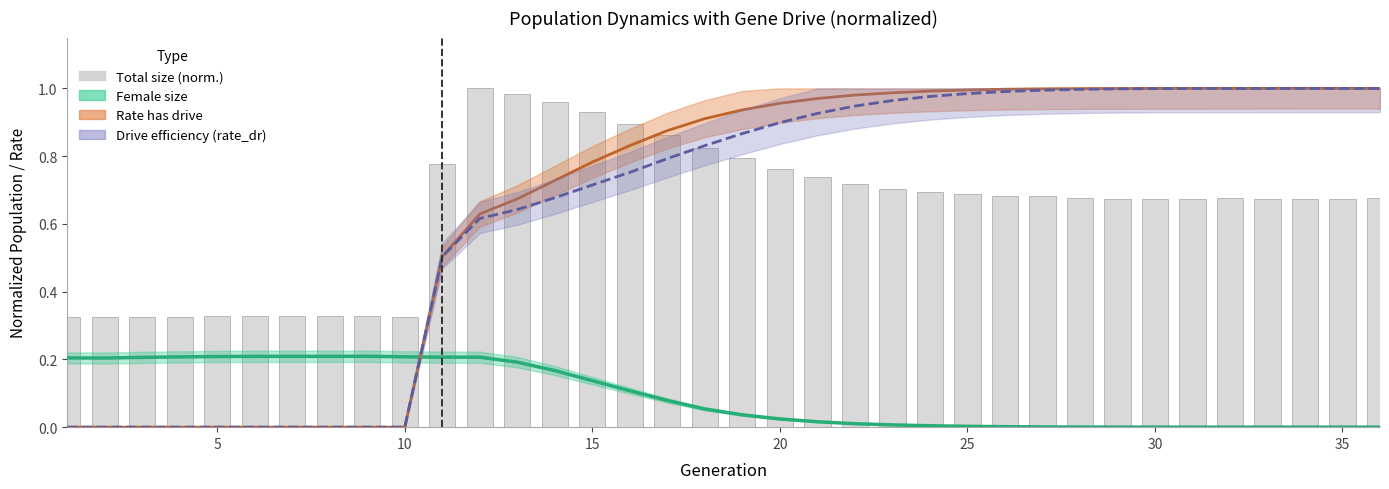

What is the average value of the Total size (normalized) series?

0.6